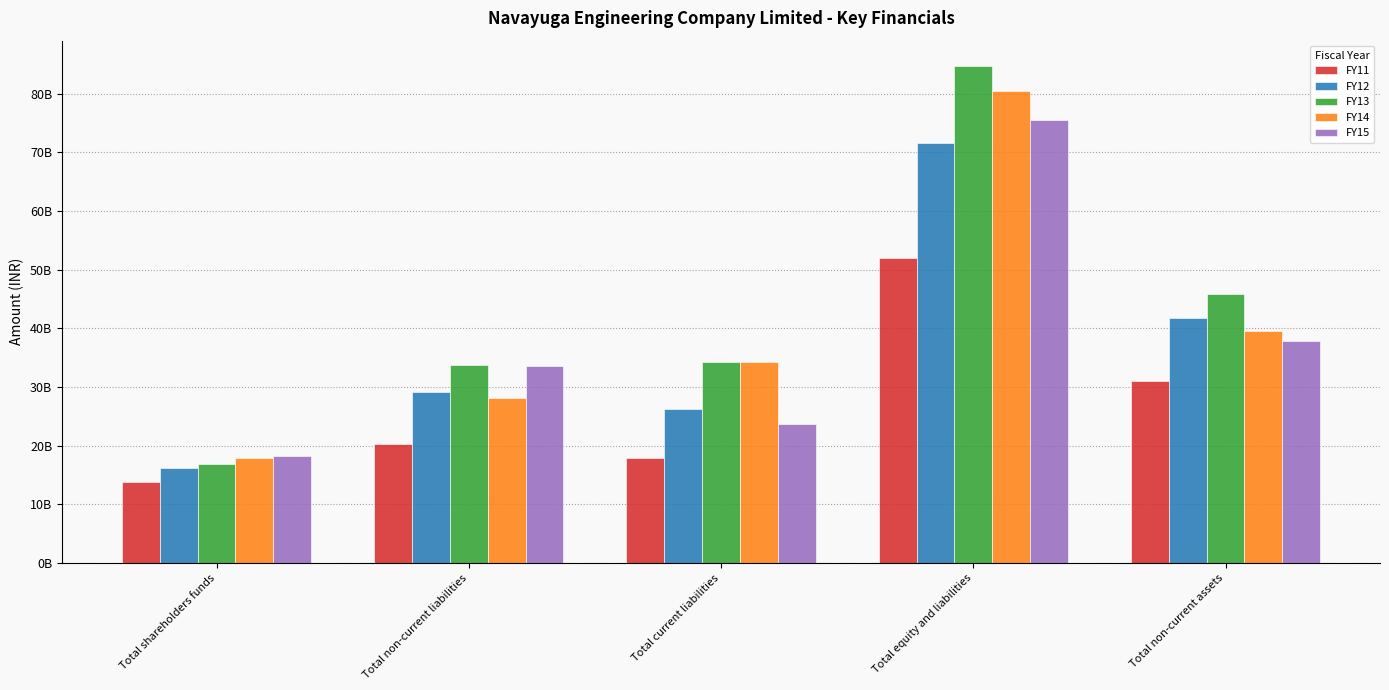

Are the bars horizontal?

No